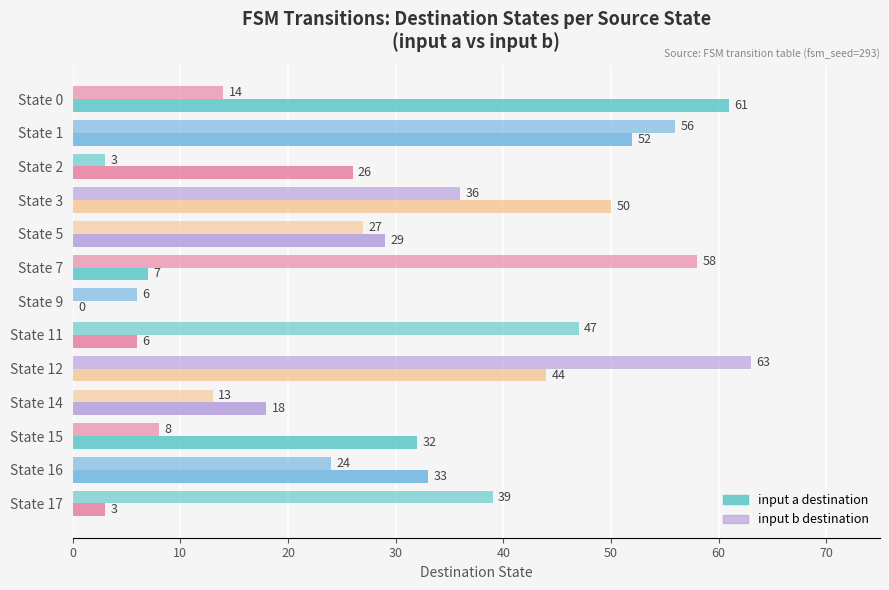

How many series are shown in this chart?

2